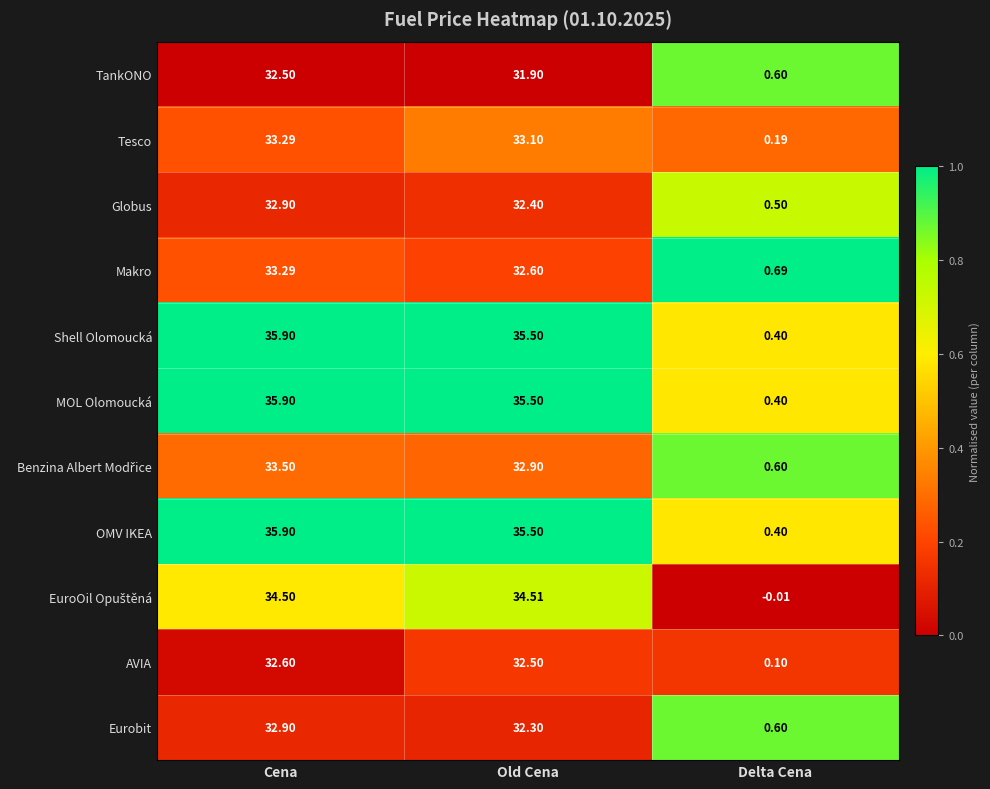

Which category has the lowest value across all series?

Delta Cena